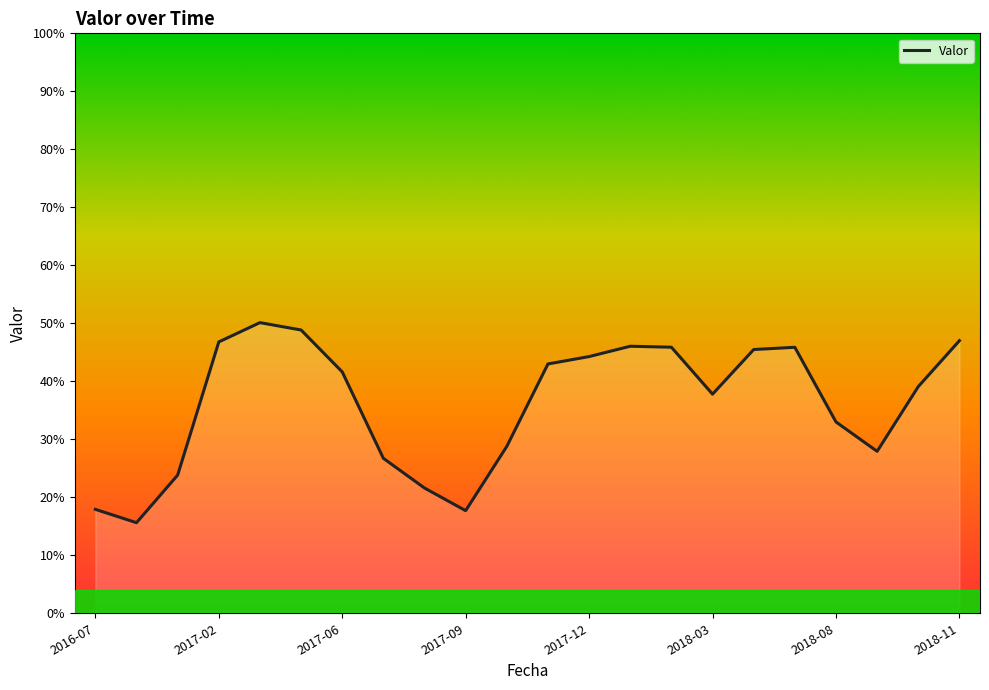

What is the difference between the maximum and second lowest values?

0.3